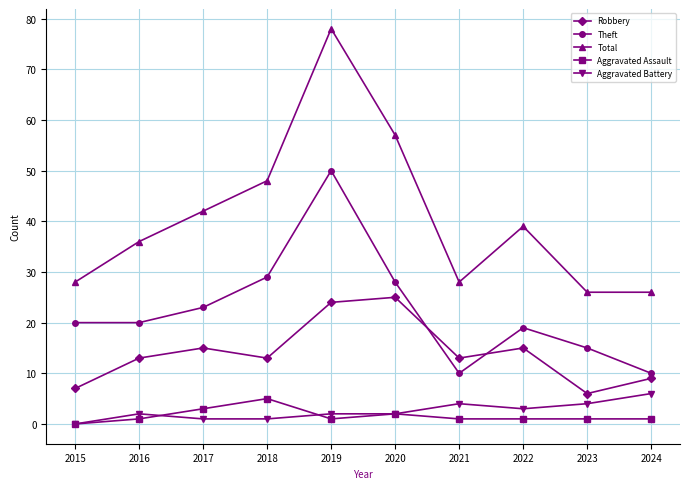

Between 2016 and 2019, which series saw the biggest shift?

Total